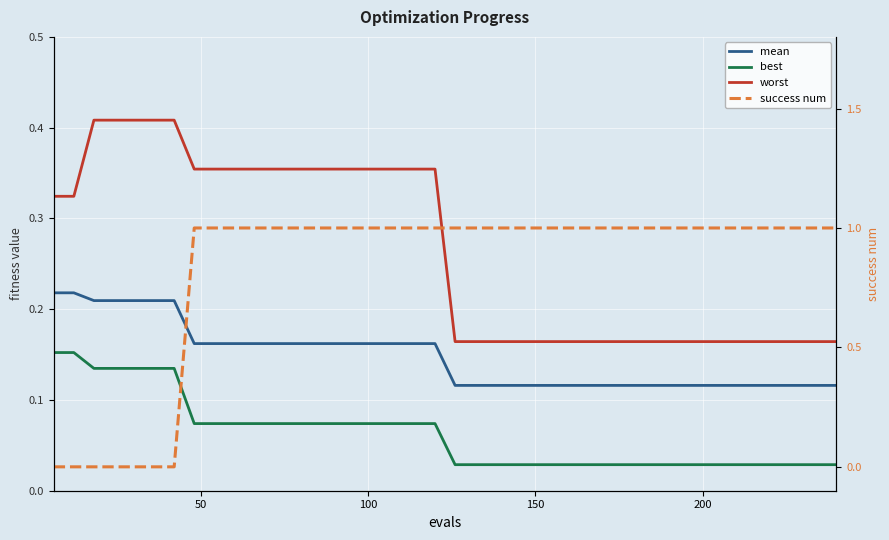

What is the greatest value displayed?

1.0